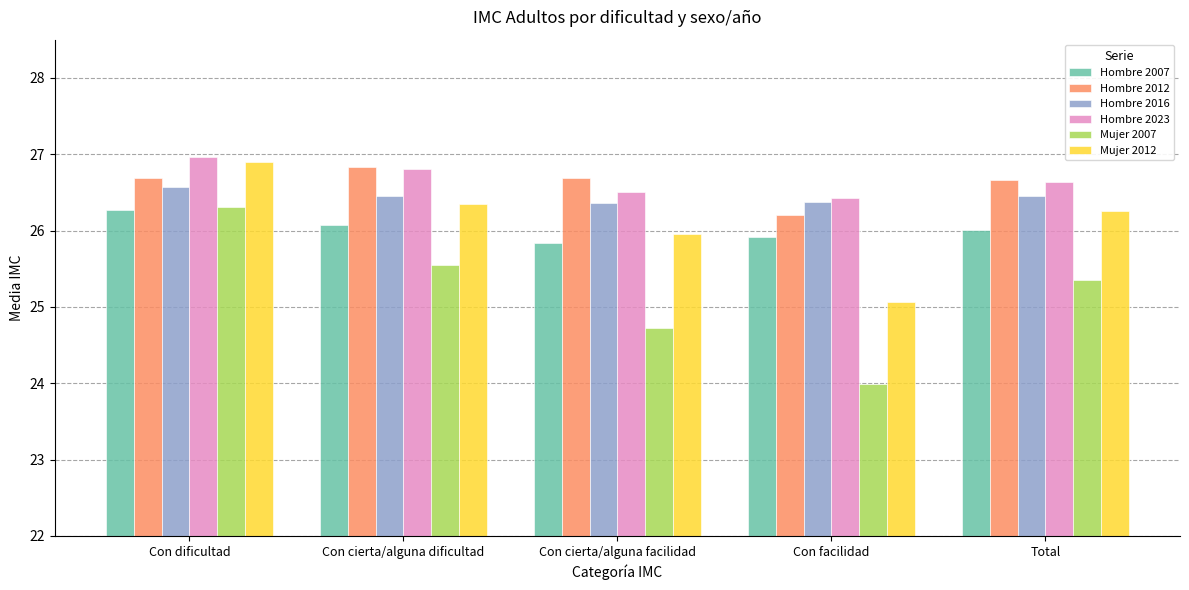

How many data points does each series have?

5